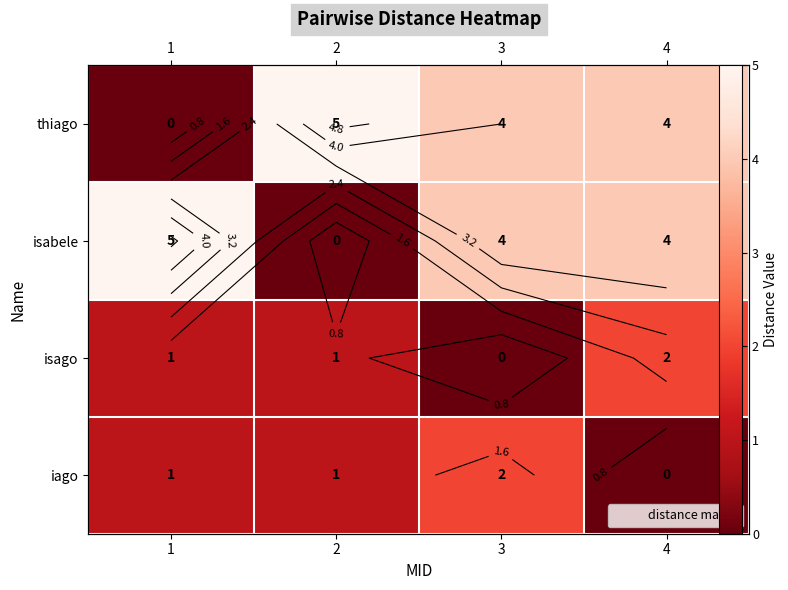

The value of iago at 2 is 2. True or false?

False